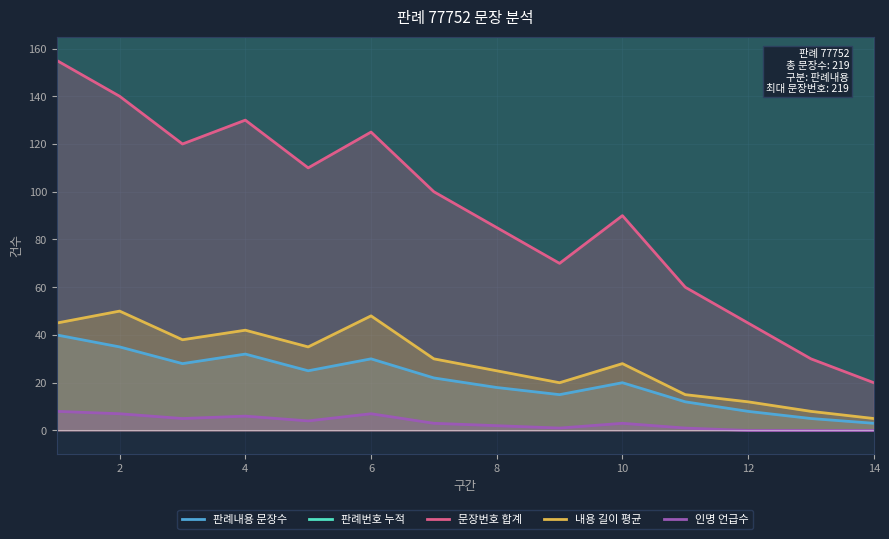

Is it true that 판례내용 문장수 equals 6 at 6?

False